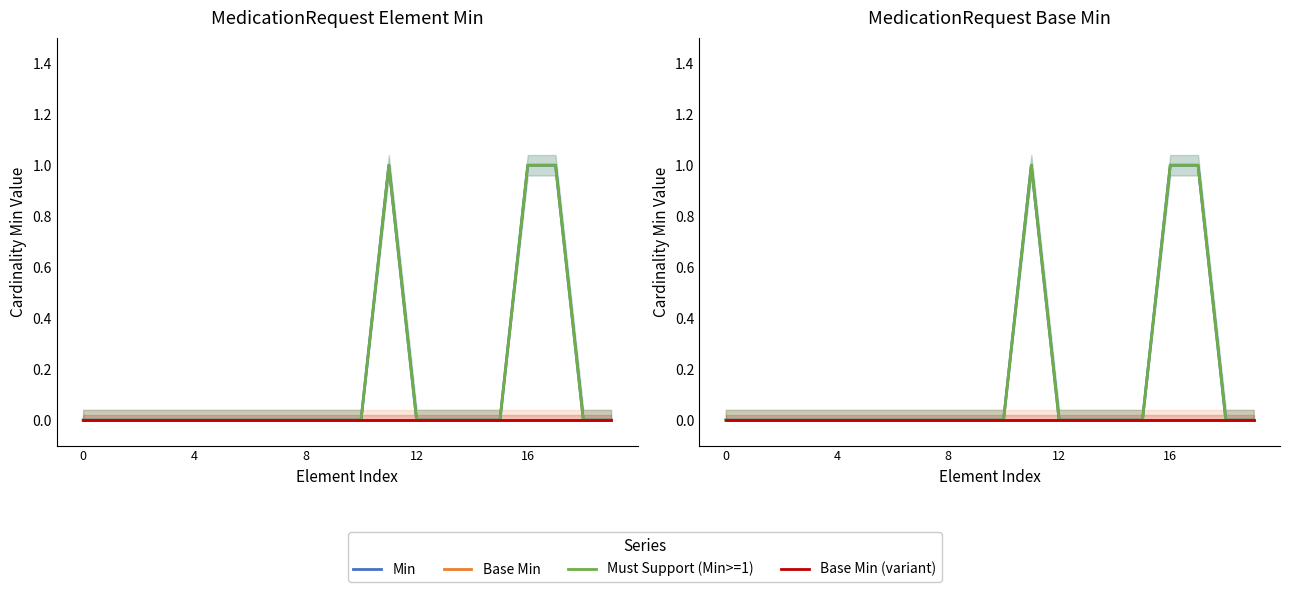

Which series has the largest total across all categories?

Min